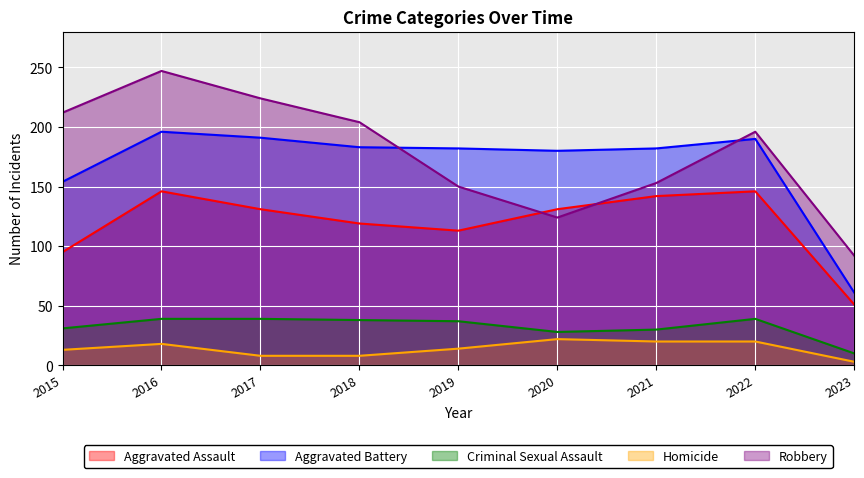

What is the highest value of the Aggravated Assault series?

146